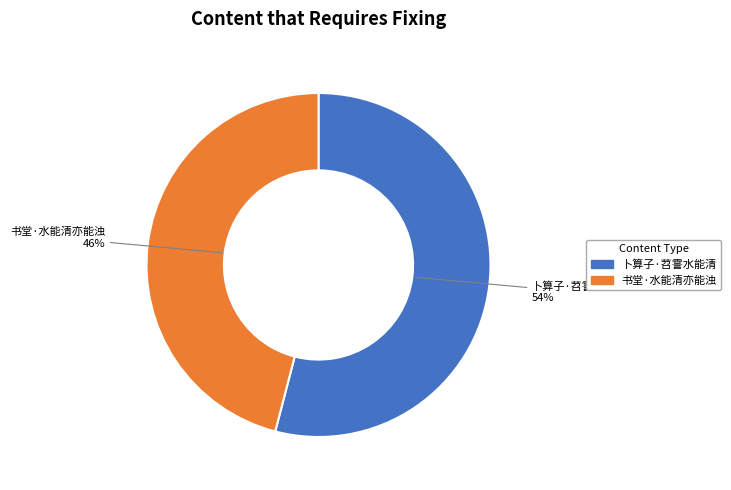

Approximately how many times larger is the value at 书堂·水能清亦能浊 compared to 卜算子·苕霅水能清?

0.9